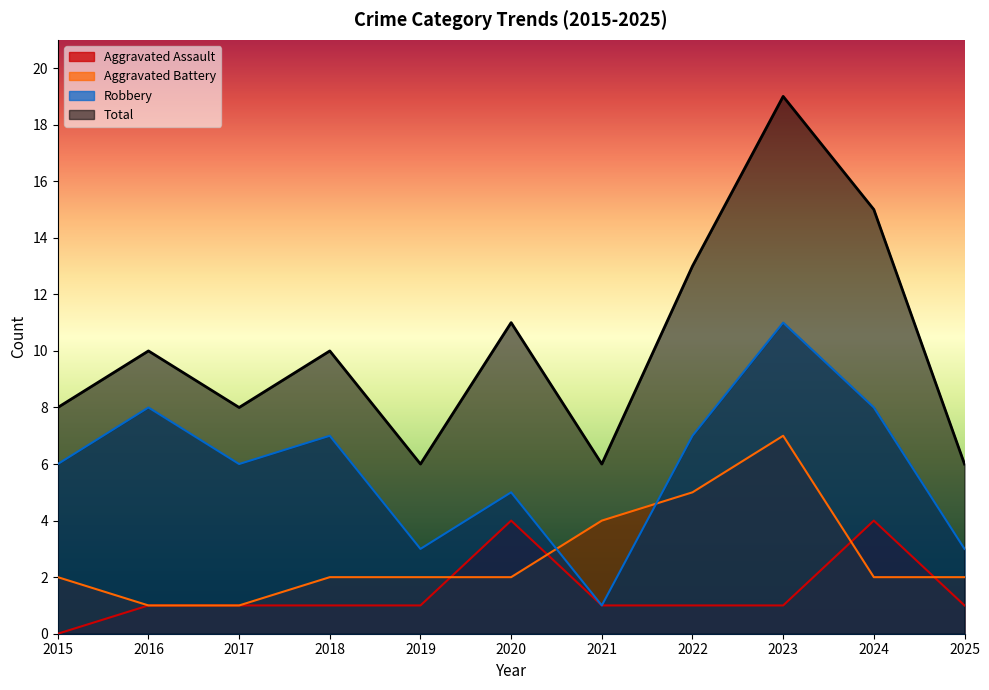

What is the greatest value displayed?

19